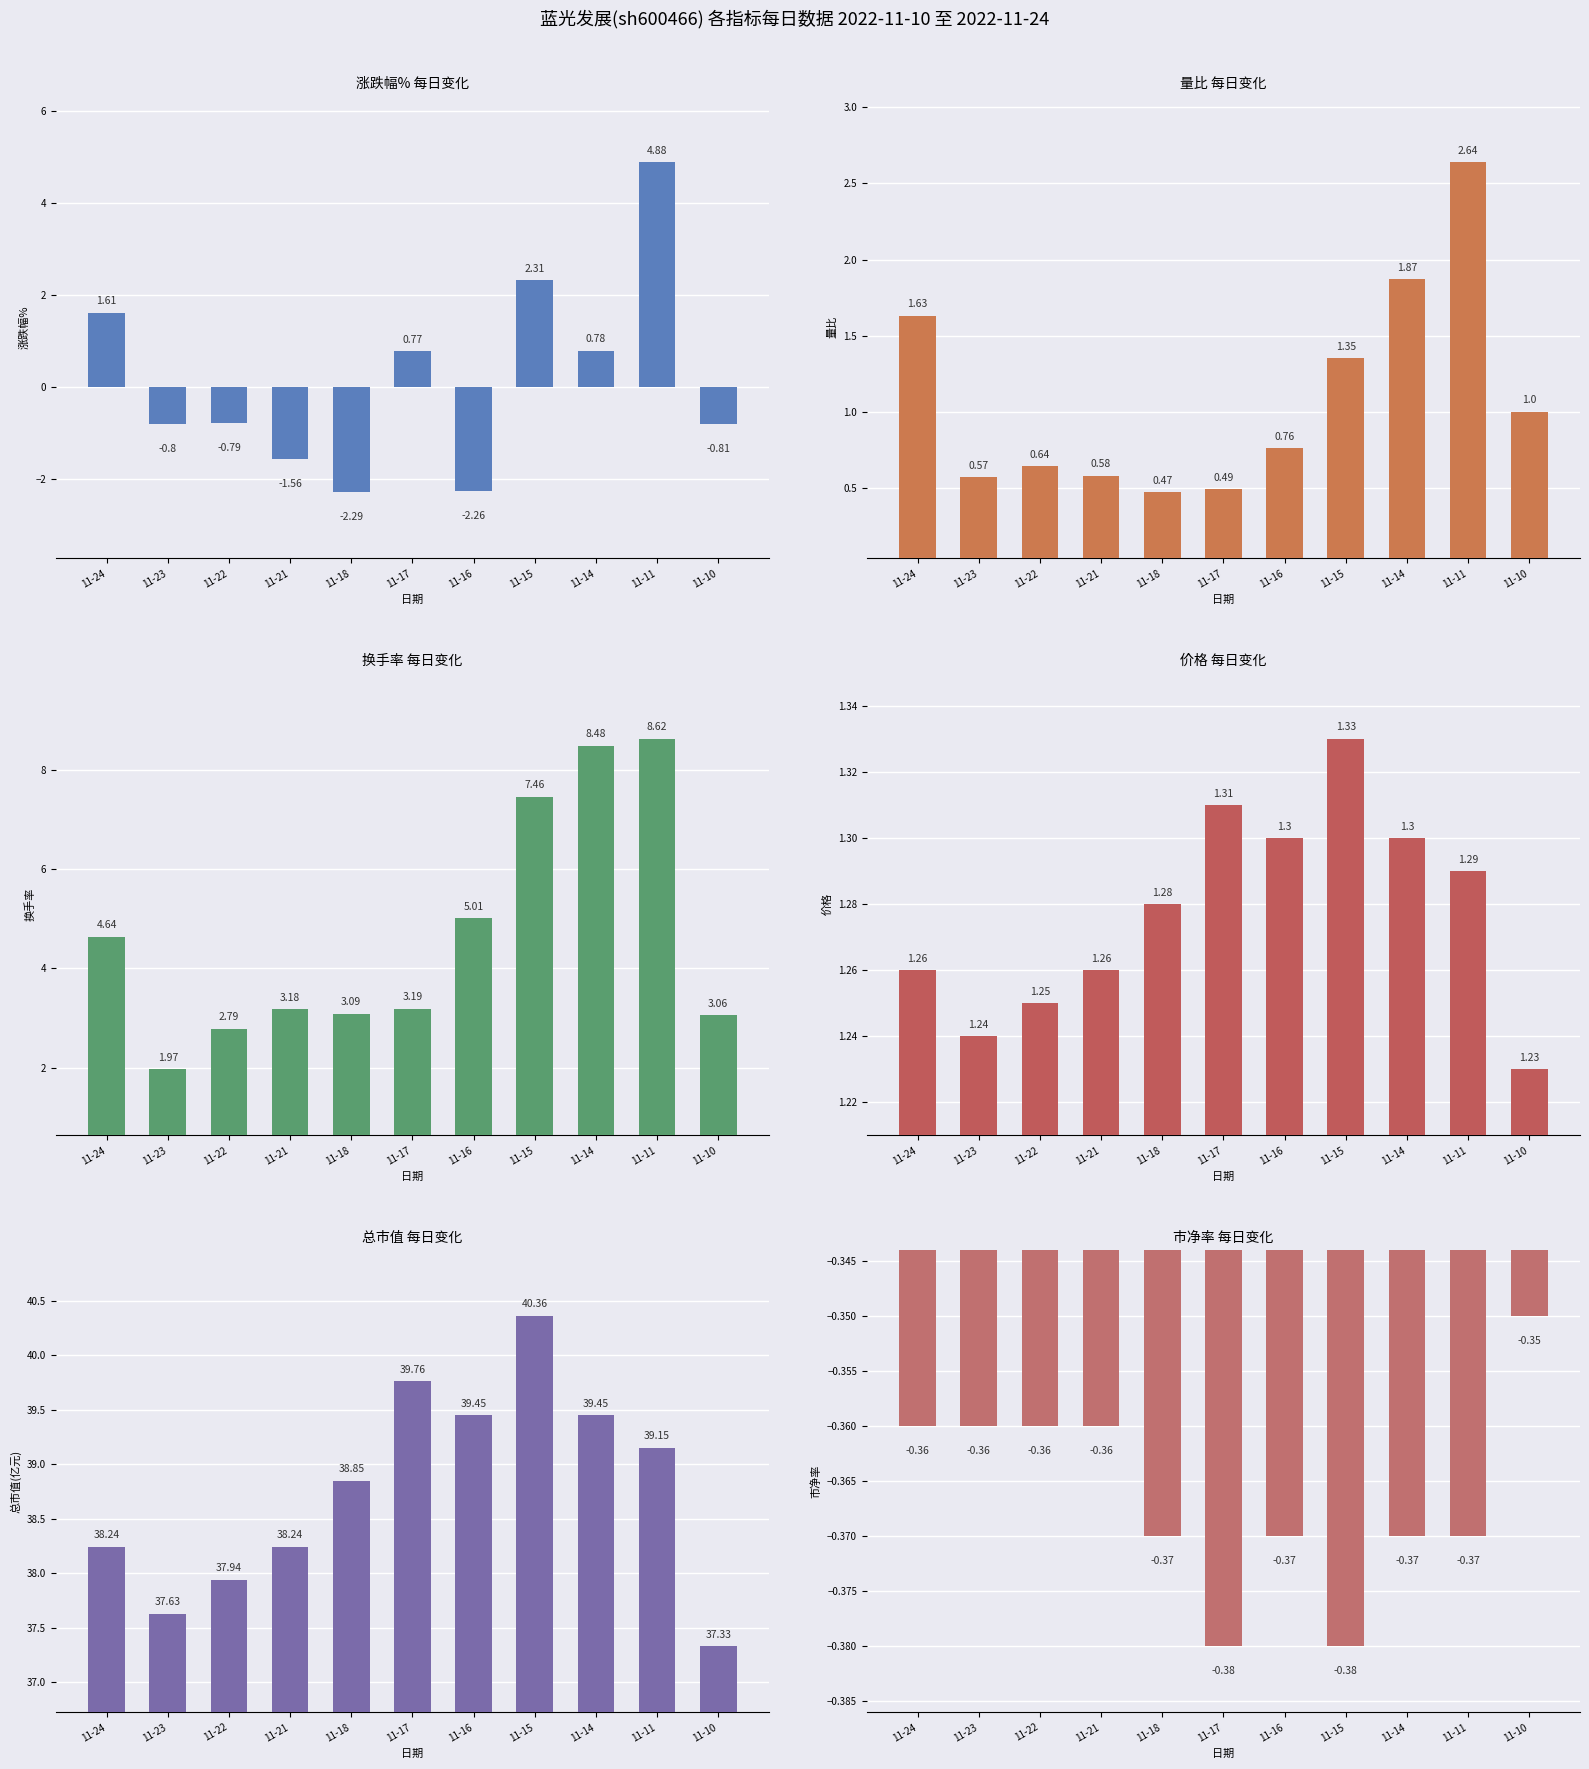

What are all the series names shown in the legend?

涨跌幅%, 量比, 换手率, 价格, 总市值(亿元), 市净率